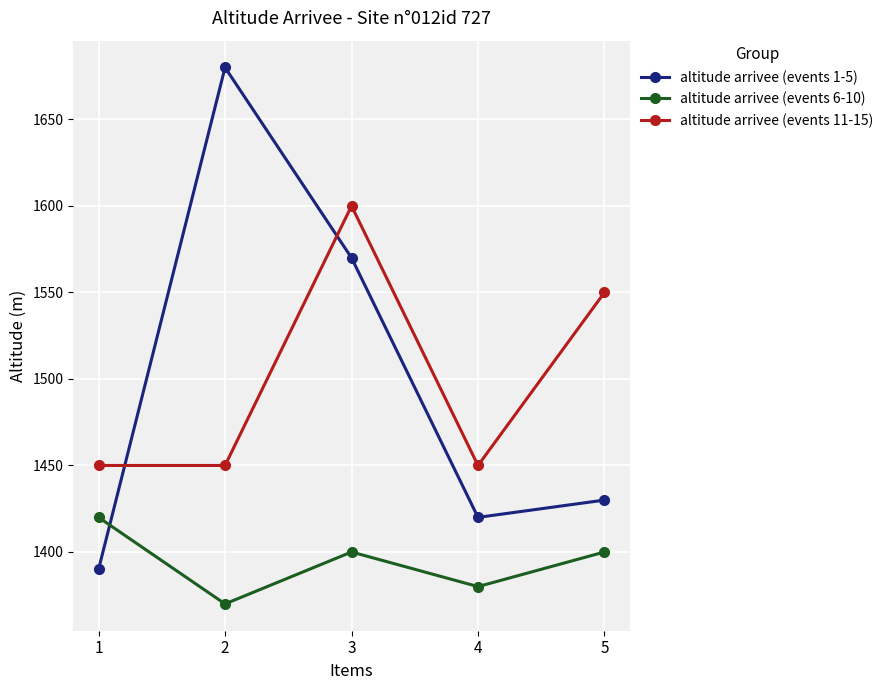

What is the approximate value of altitude arrivee (events 1-5) at 1, to the nearest 5?

1390